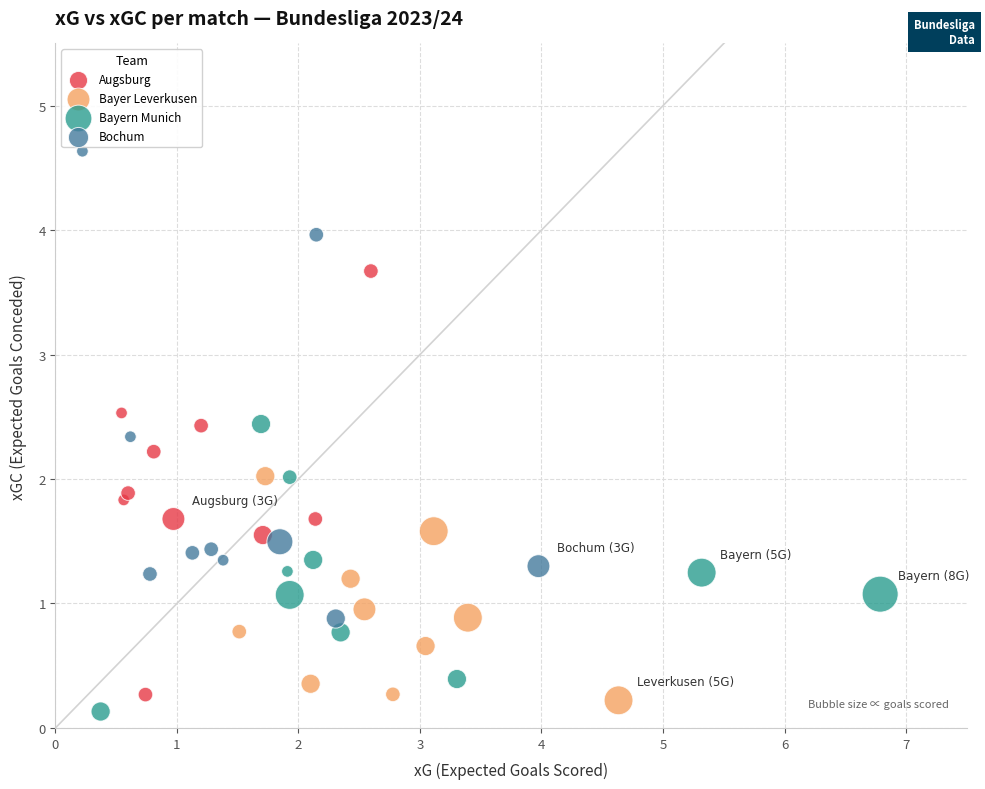

Which series has the widest spread of Y values?

Bochum